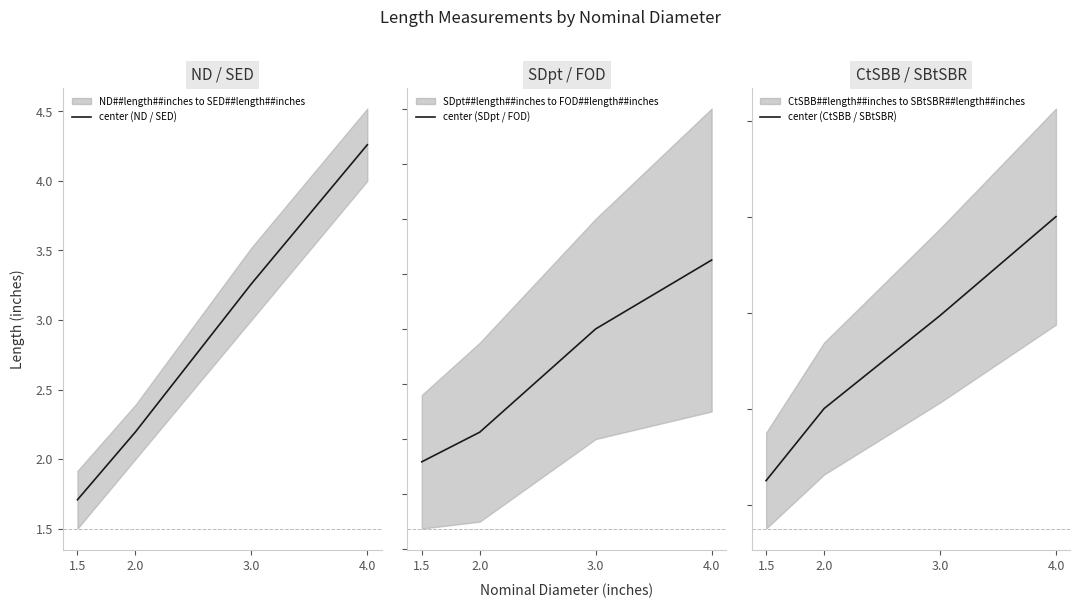

What is the total value across all series at 1.5?

5.3